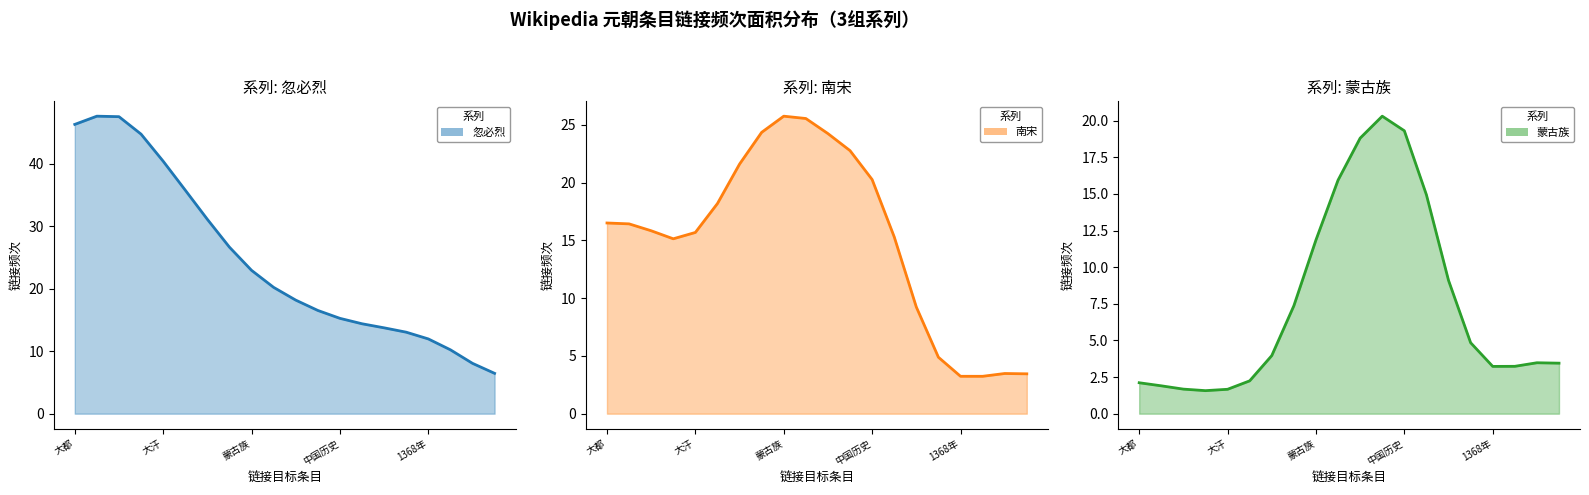

Which category has the lowest value across all series?

1271年